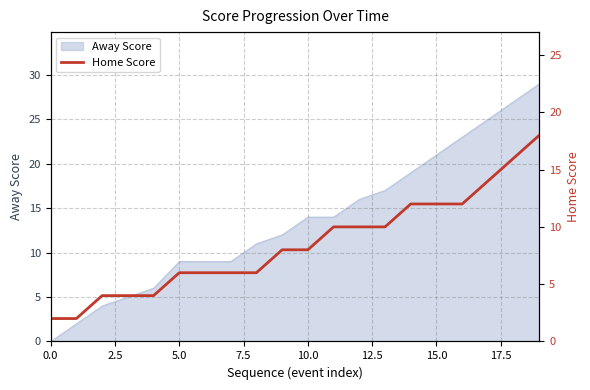

Reading right to left, extract all data points from this chart.

18	16	14	12	12	12	10	10	10	8	8	6	6	6	6	4	4	4	2	2